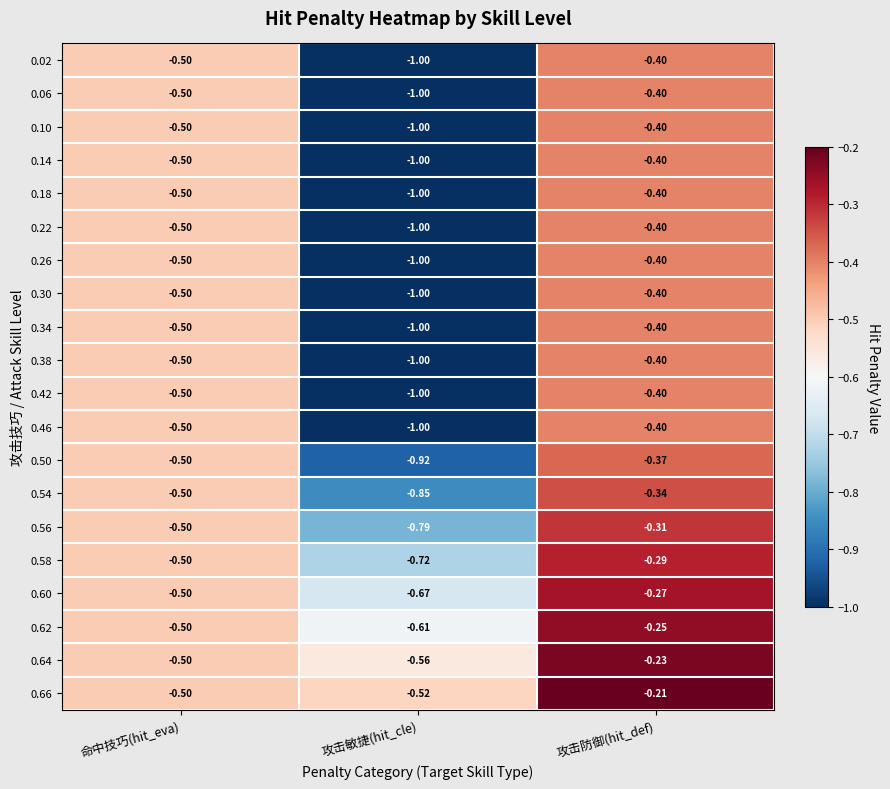

List the labels in order of 0.30 value, smallest first.

攻击敏捷(hit_cle), 命中技巧(hit_eva), 攻击防御(hit_def)